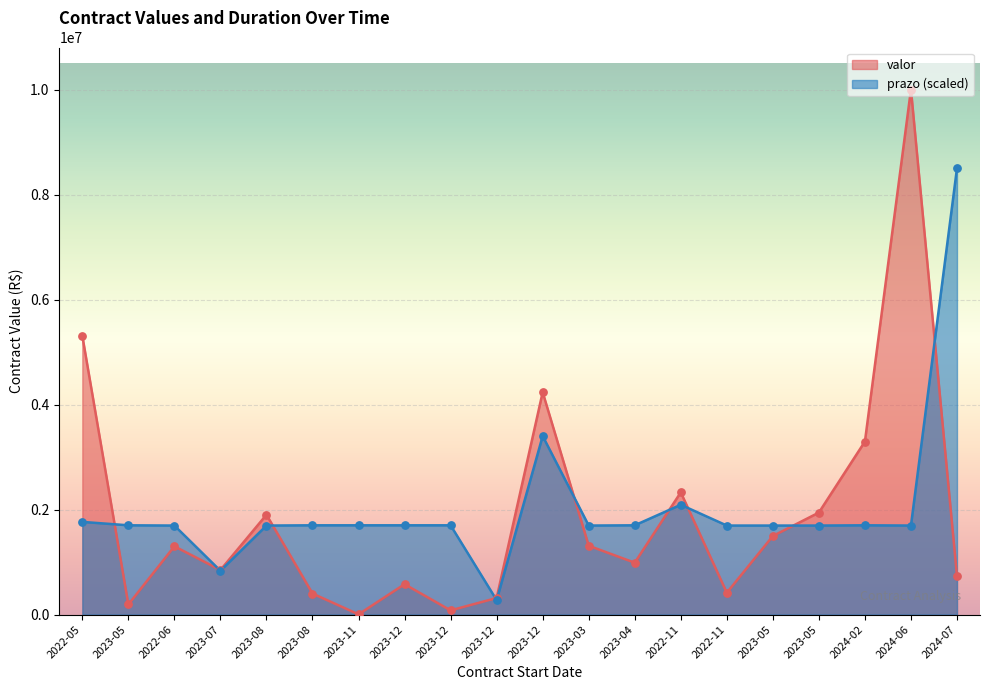

At how many categories does at least one series exceed 4497373?

3